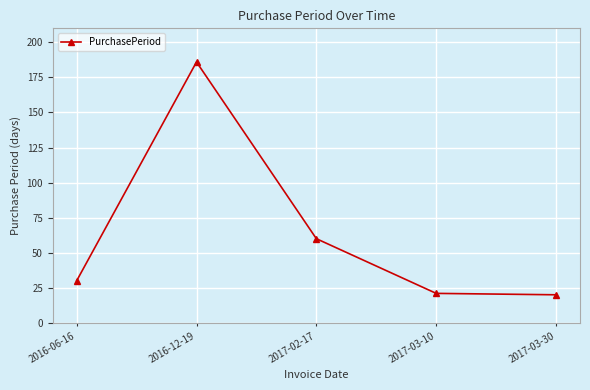

What is the minimum value shown in the chart?

20